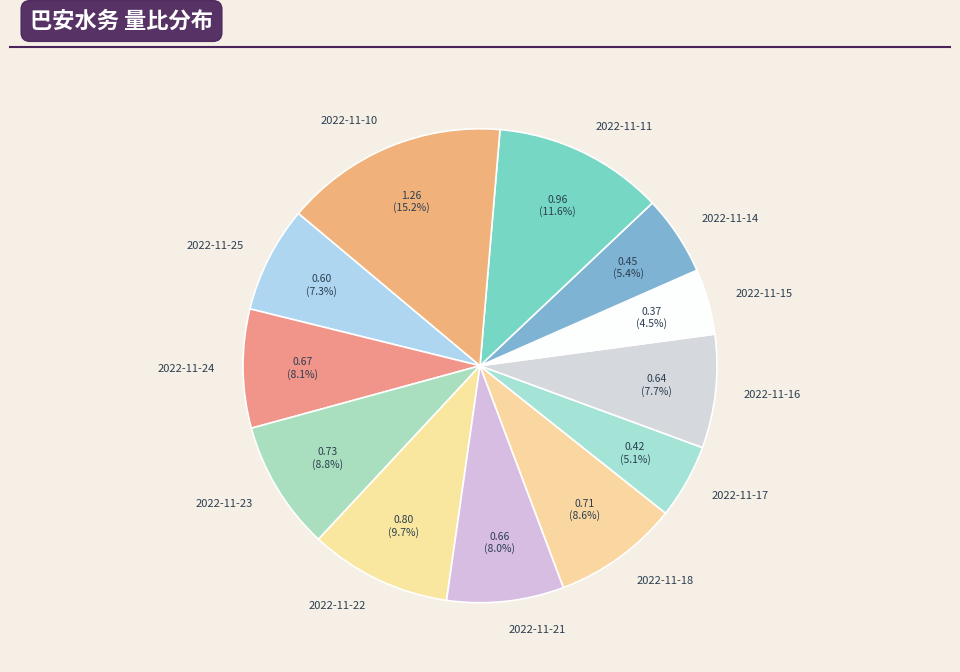

Combined, what portion of the pie is 2022-11-17 and 2022-11-23?

13.9%